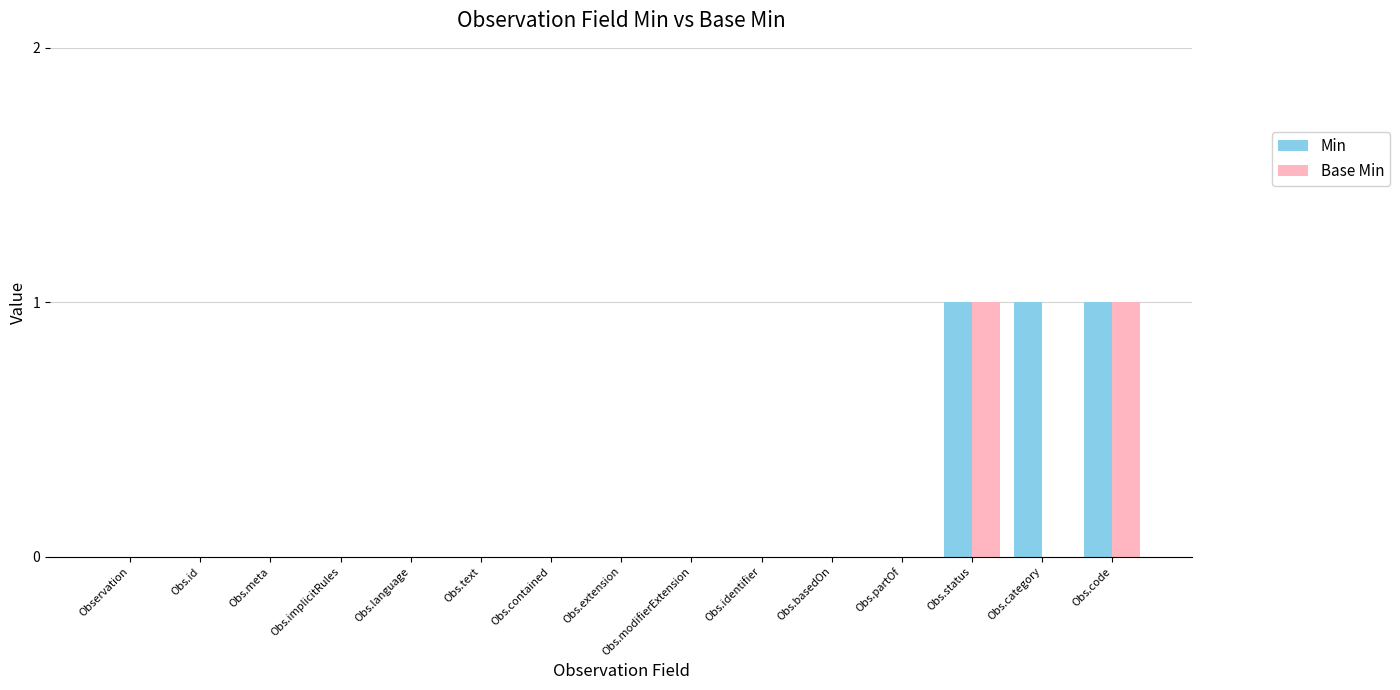

Count the Base Min values in the range 0 to 1.

15